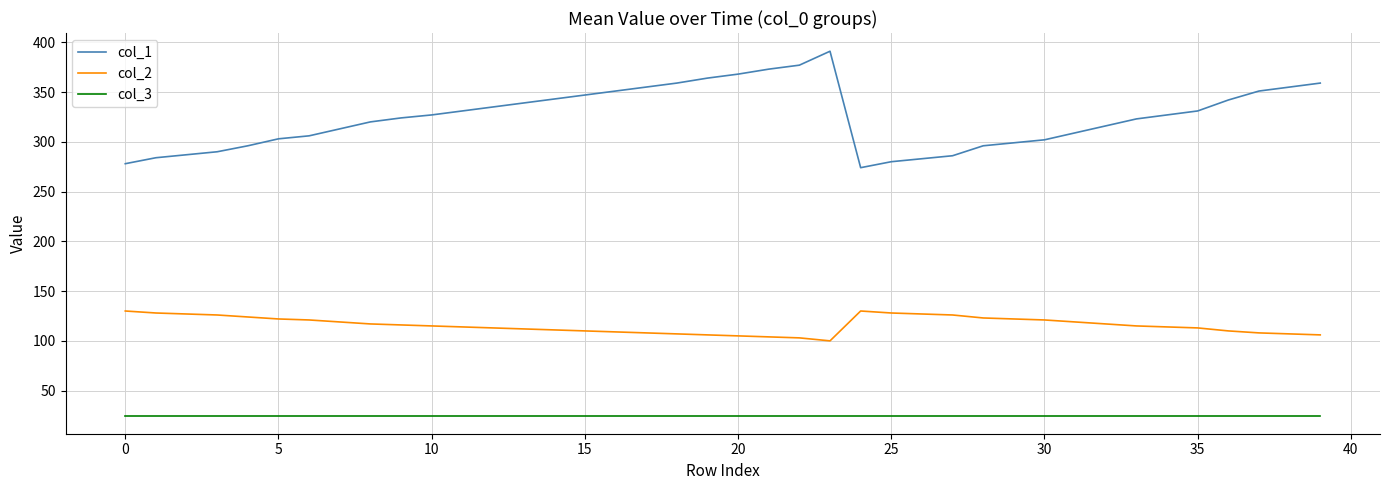

How many distinct data groups are displayed?

3